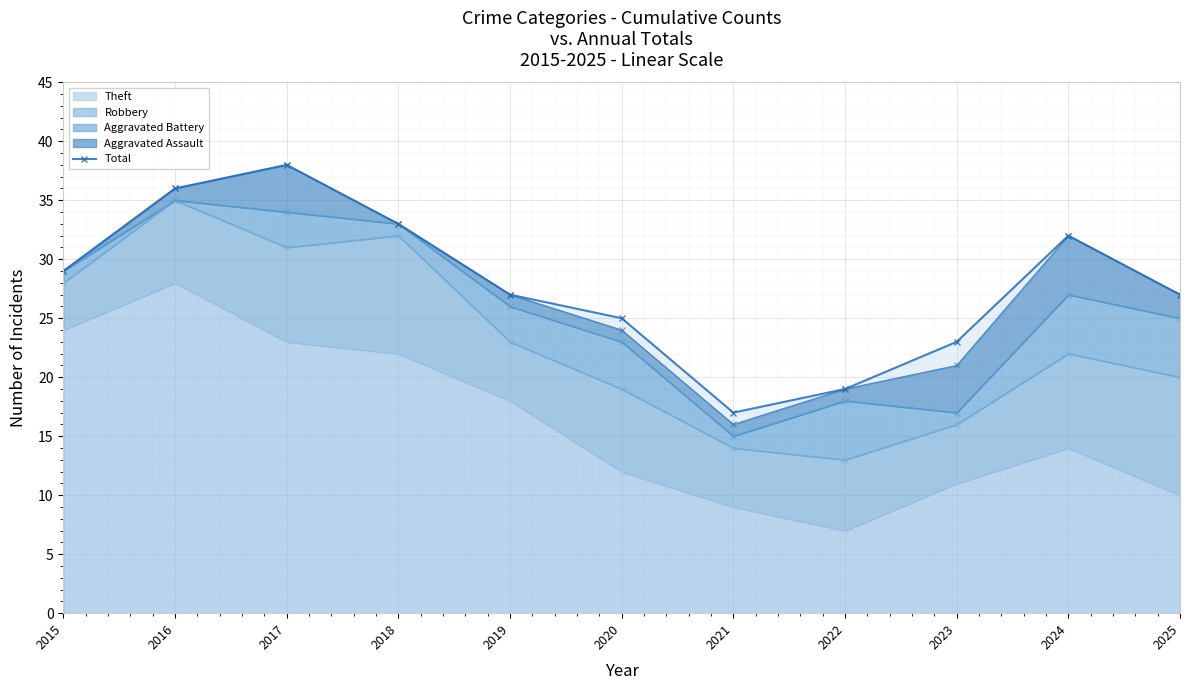

At which label does the data first exceed 27?

2015